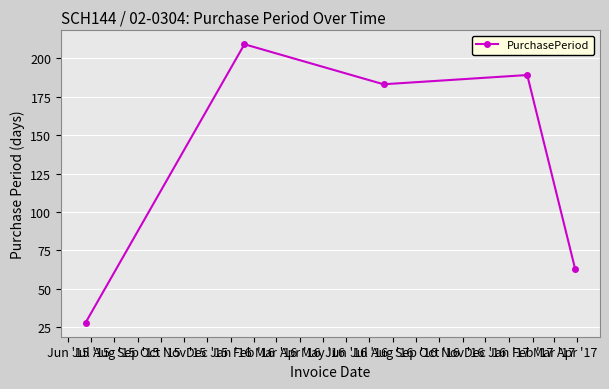

What is the value of the 2nd point from the left?

209